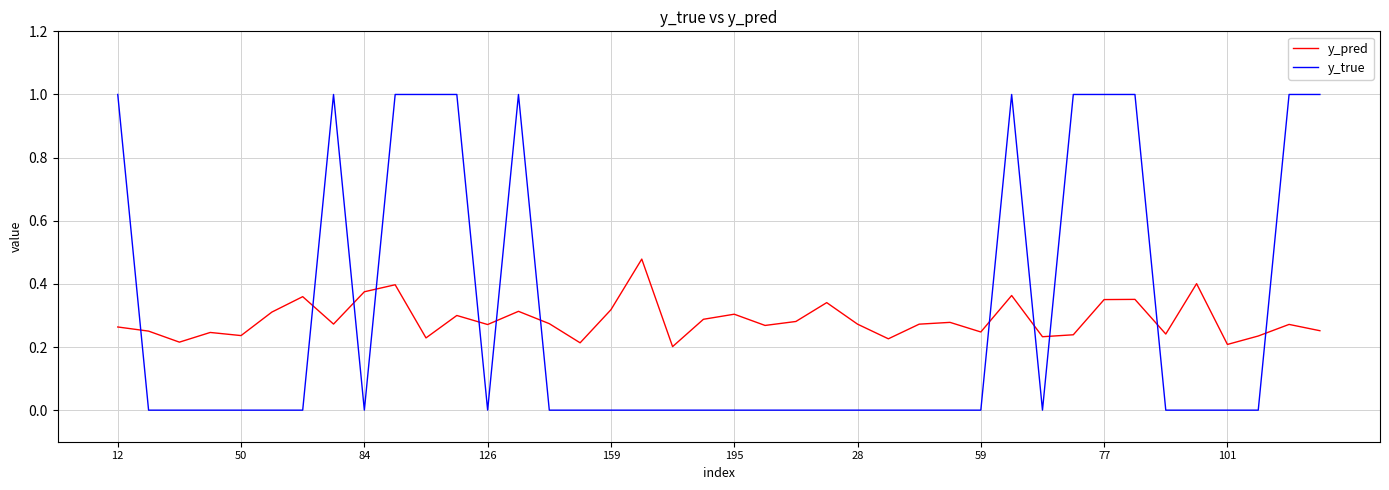

What is the sum of all y_true values?

12.0